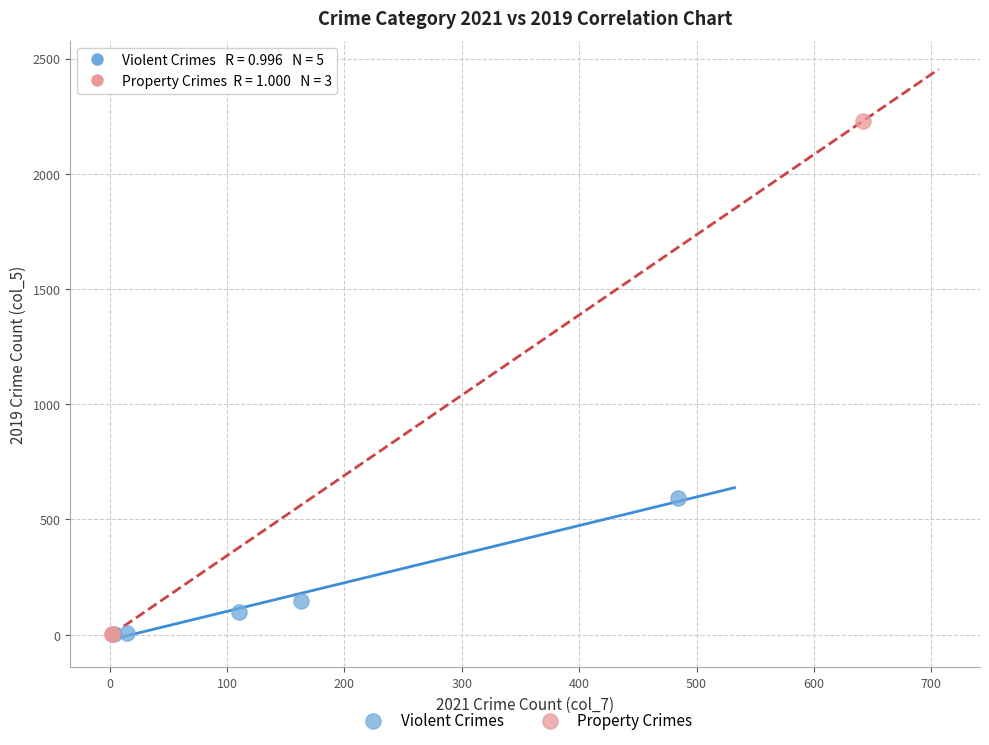

What are all the series names shown in the legend?

Violent Crimes, Property Crimes